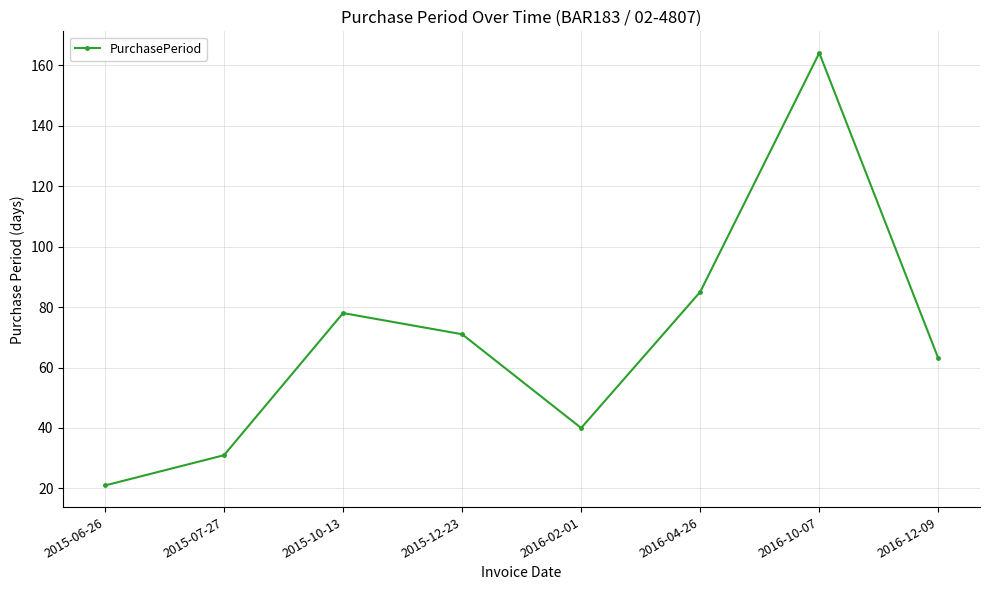

Reading right to left, list all the values displayed in this chart.

2016-12-09=63	2016-10-07=164	2016-04-26=85	2016-02-01=40	2015-12-23=71	2015-10-13=78	2015-07-27=31	2015-06-26=21